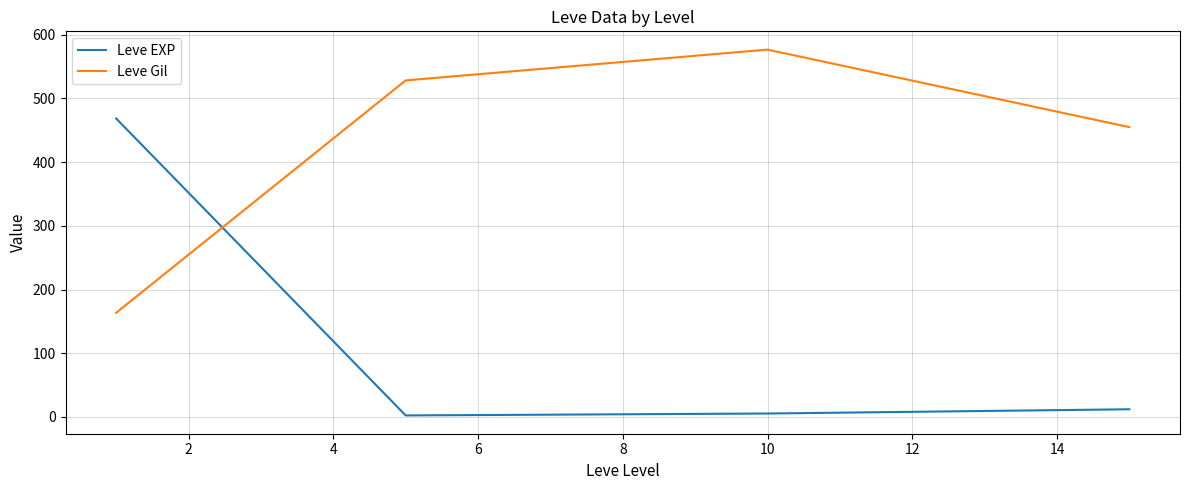

What is the maximum value shown in the chart?

576.7